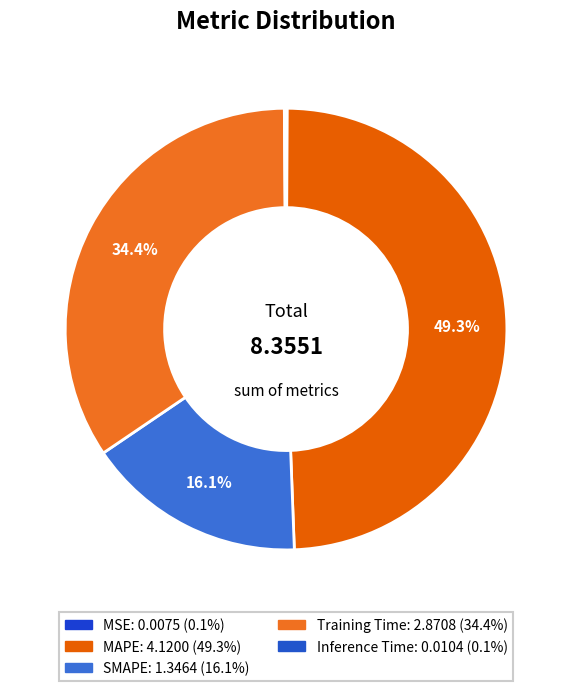

Does Training Time represent more than half of the total?

No